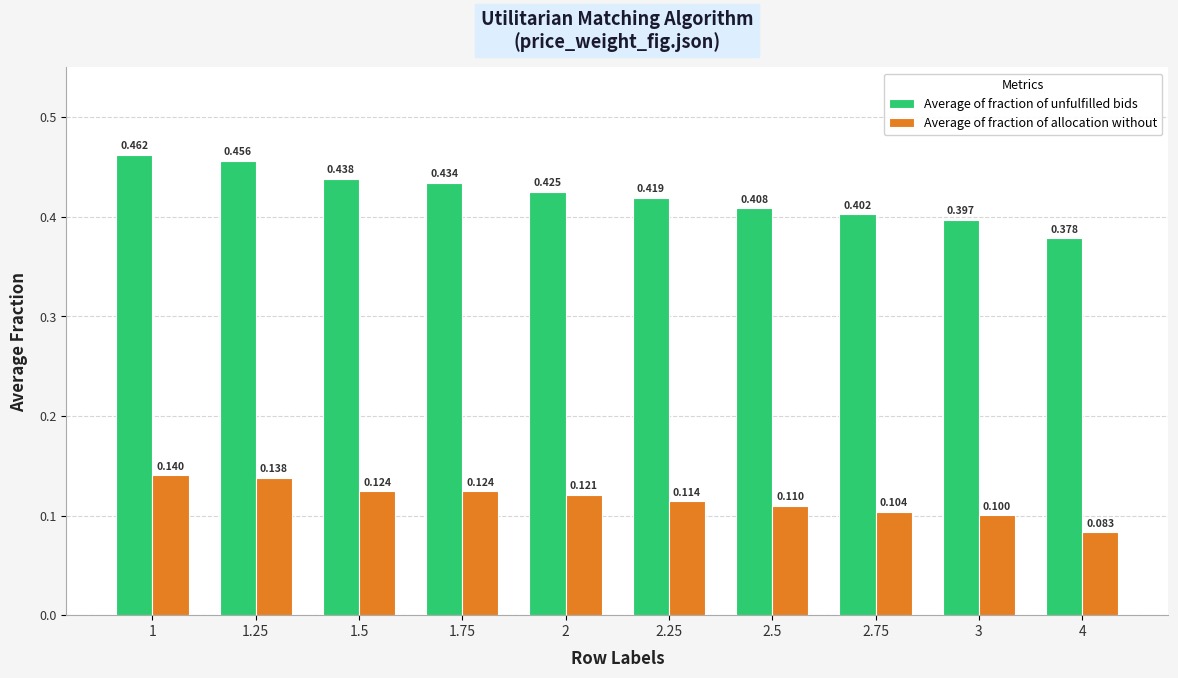

Rank the series by their average value, from highest to lowest.

Average of fraction of unfulfilled bids, Average of fraction of allocation without